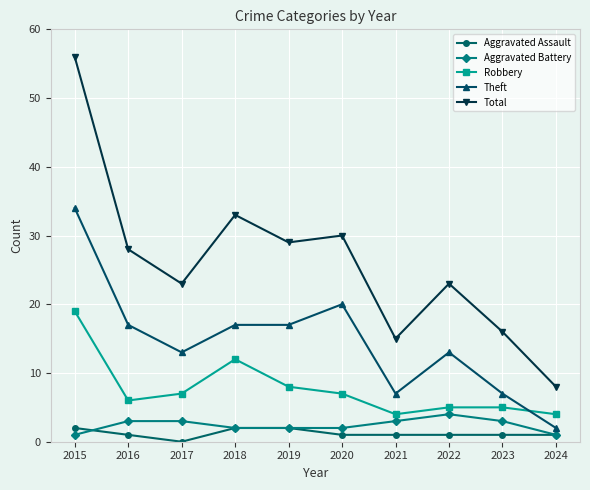

Is it true that Aggravated Battery equals 2 at 2018?

True